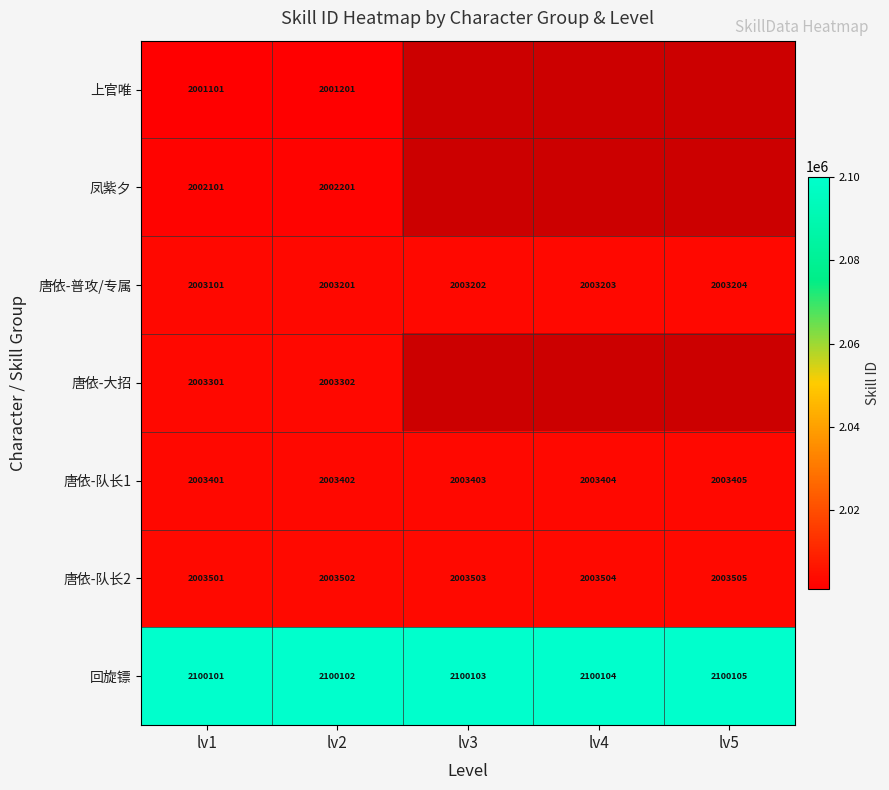

Is it true that 凤紫夕 equals 2002101 at lv1?

True